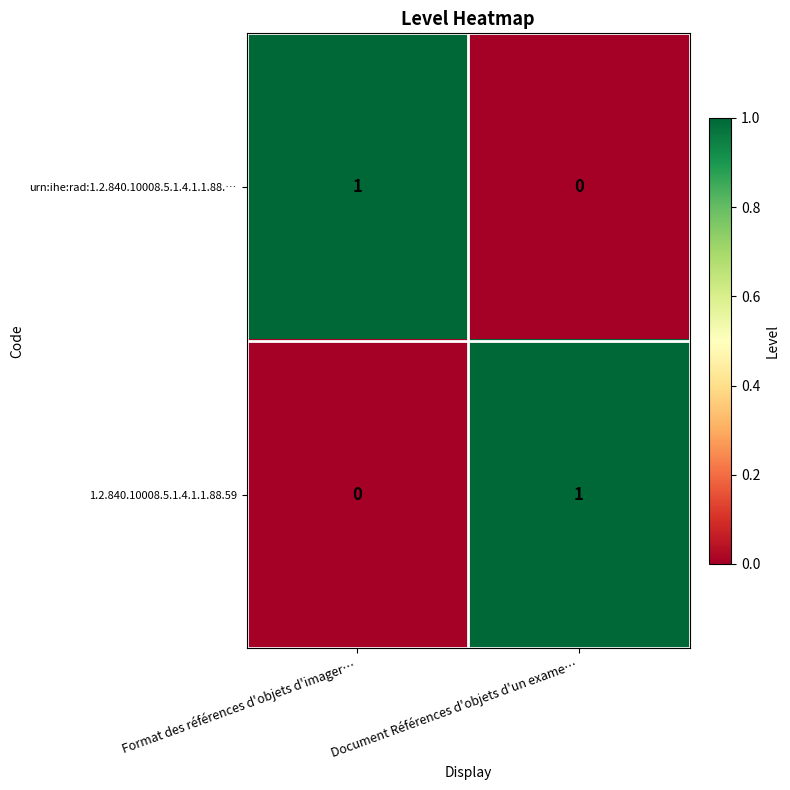

How many positive values does the urn:ihe:rad:1.2.840.10008.5.1.4.1.1.88.… series have?

1